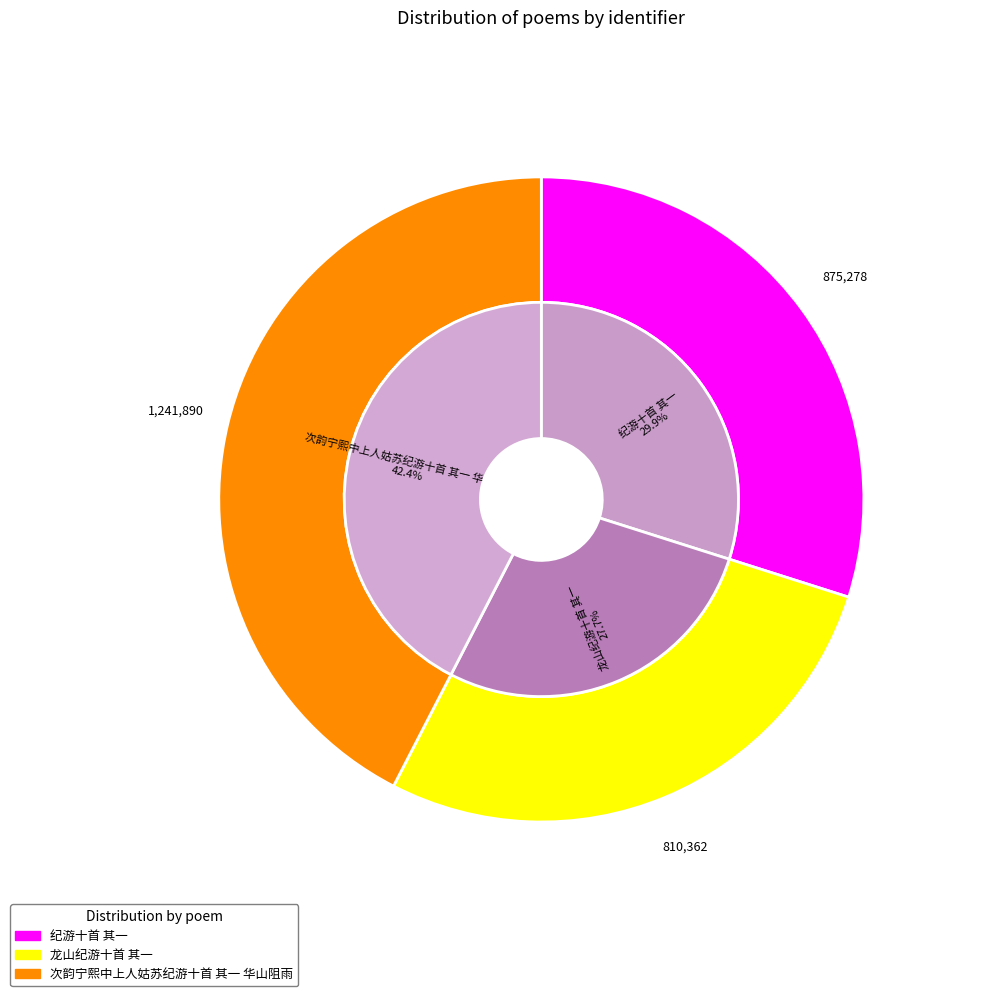

Is there any slice that represents more than half of the pie?

No